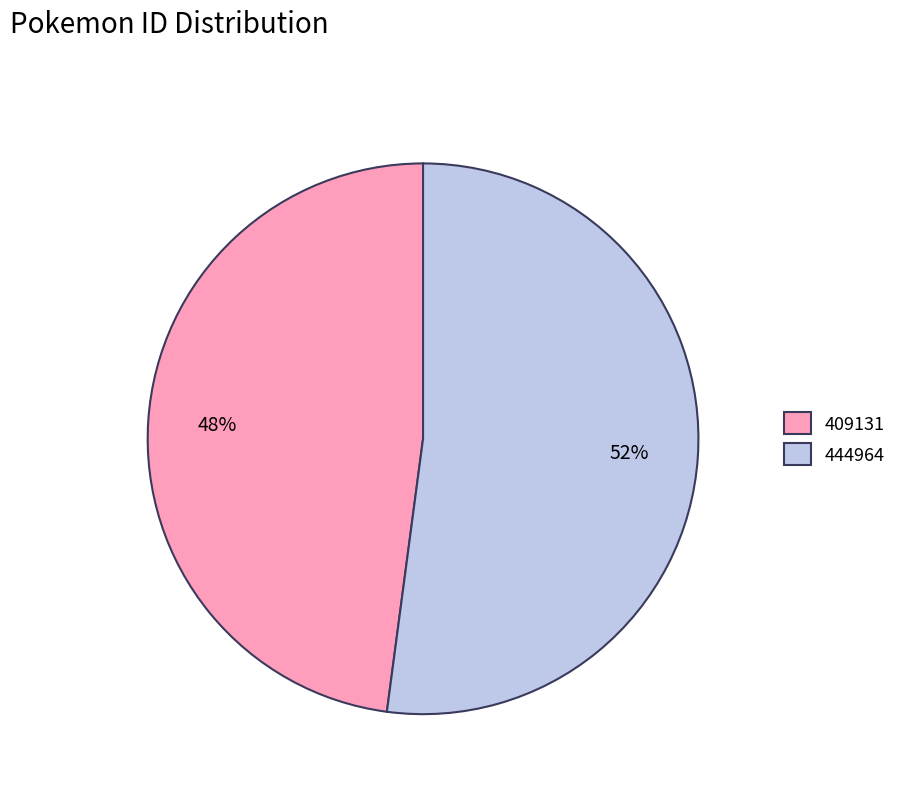

The 444964 slice represents 40% of the pie. True or false?

False